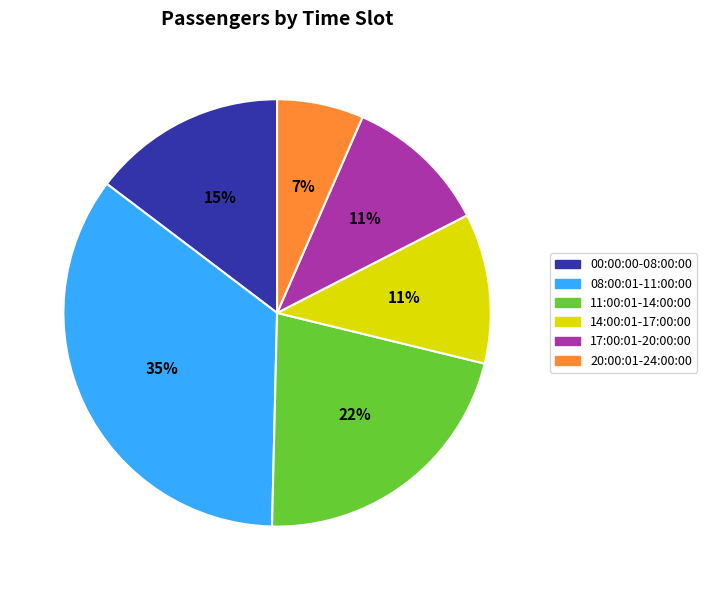

Which slice is the smallest?

20:00:01-24:00:00